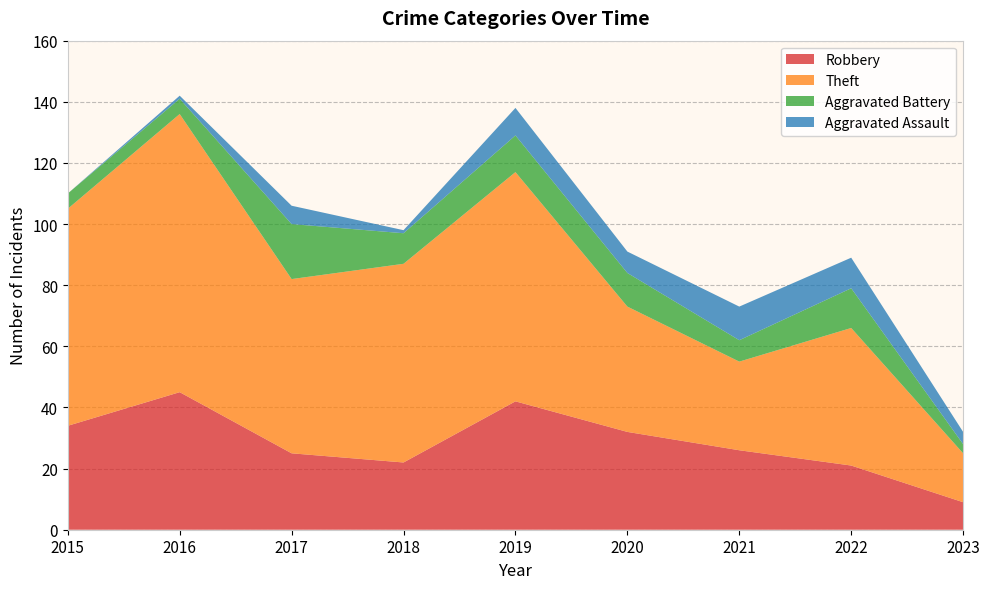

Reading right to left, what are all the values shown in this chart?

Robbery: 9	21	26	32	42	22	25	45	34
Theft: 16	45	29	41	75	65	57	91	71
Aggravated Battery: 3	13	7	11	12	10	18	5	5
Aggravated Assault: 4	10	11	7	9	1	6	1	0